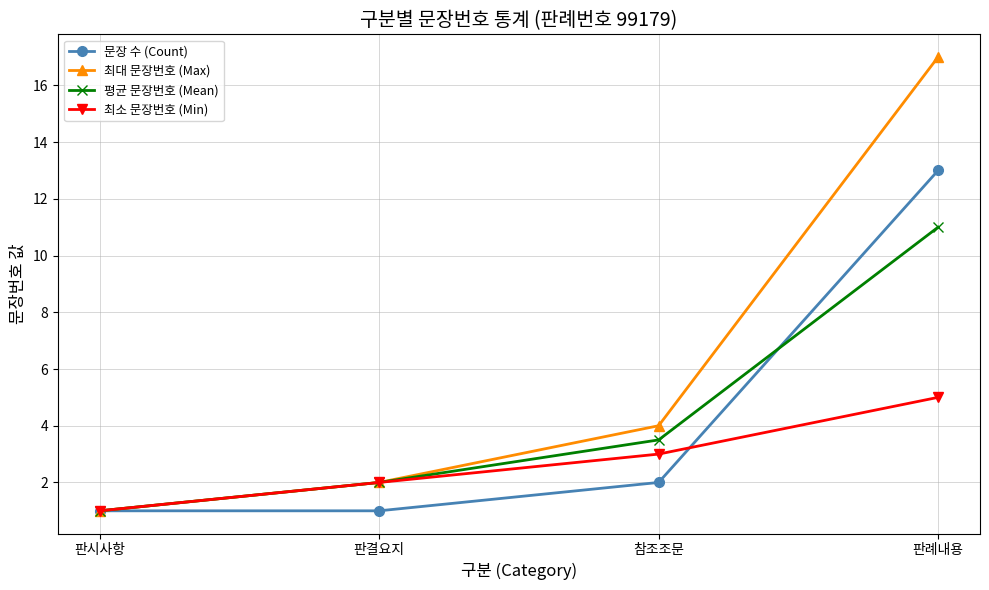

What position from the left is 판결요지?

2